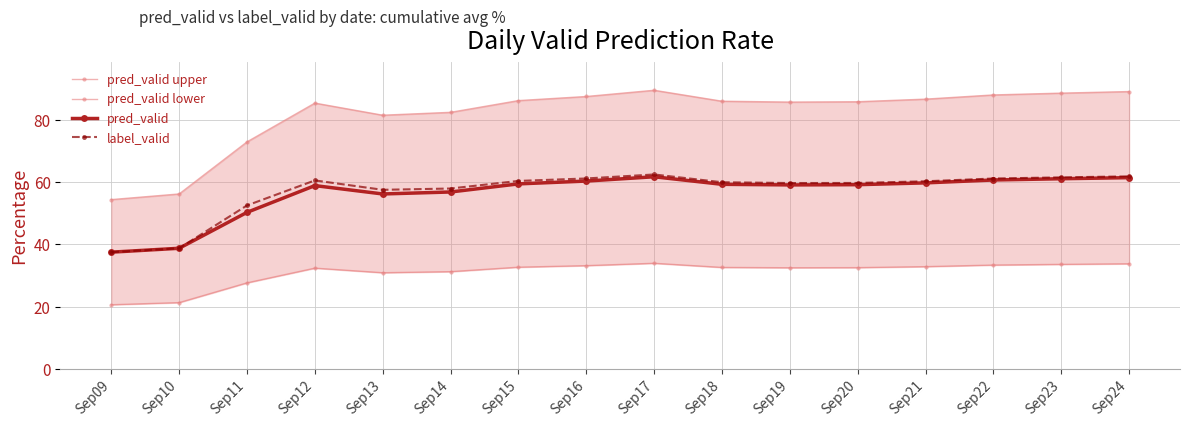

Where is pred_valid lower nearest to the value 27?

Sep11